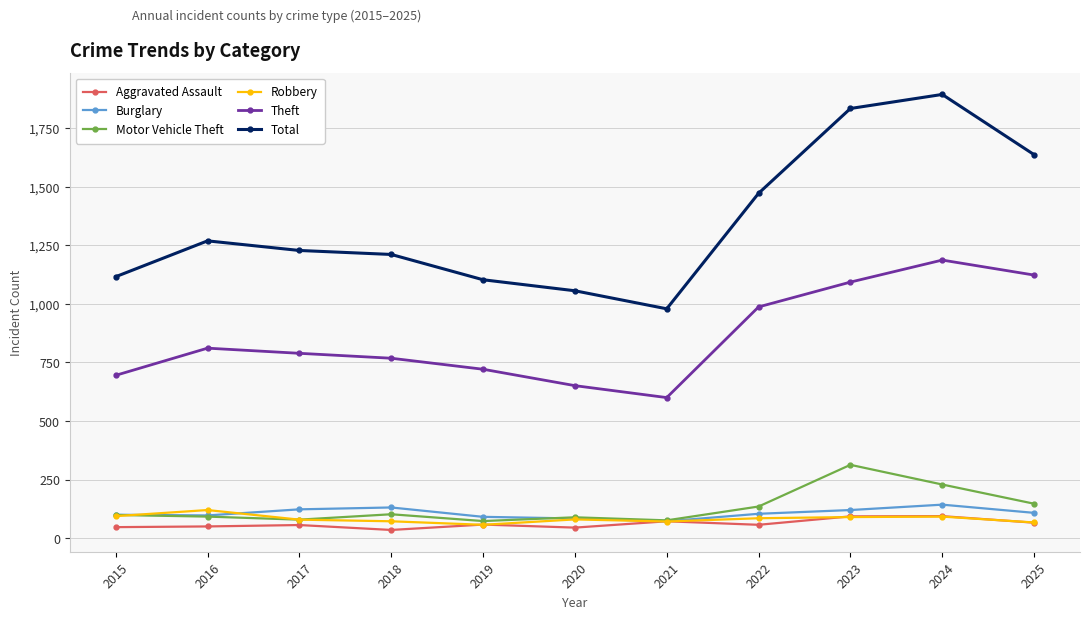

What is the average value of the Burglary series?

107